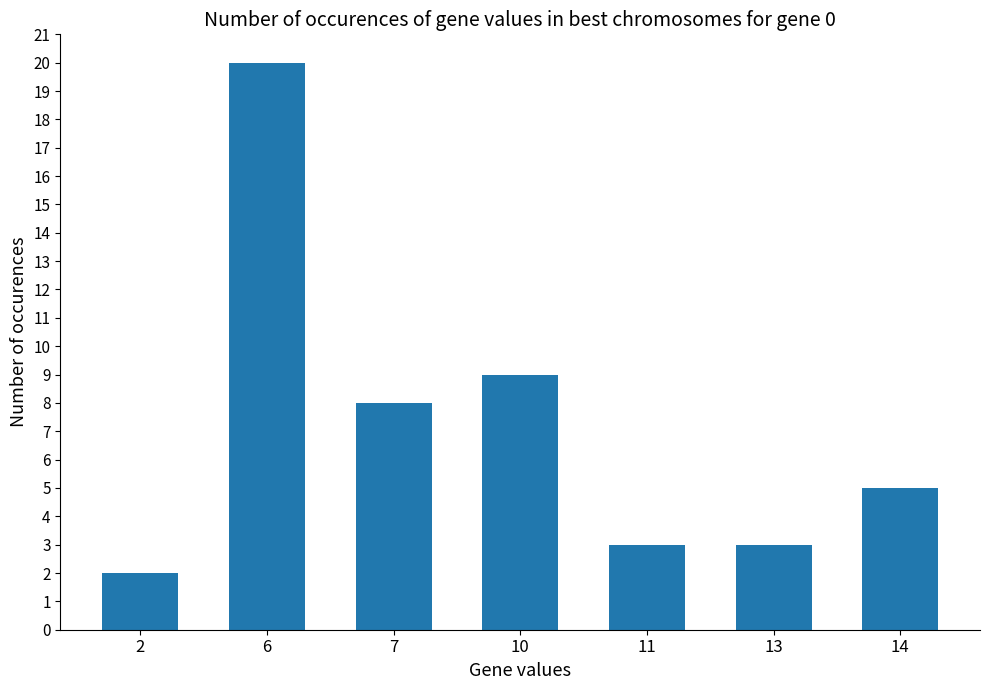

What is the difference between the values at 10 and 6?

11